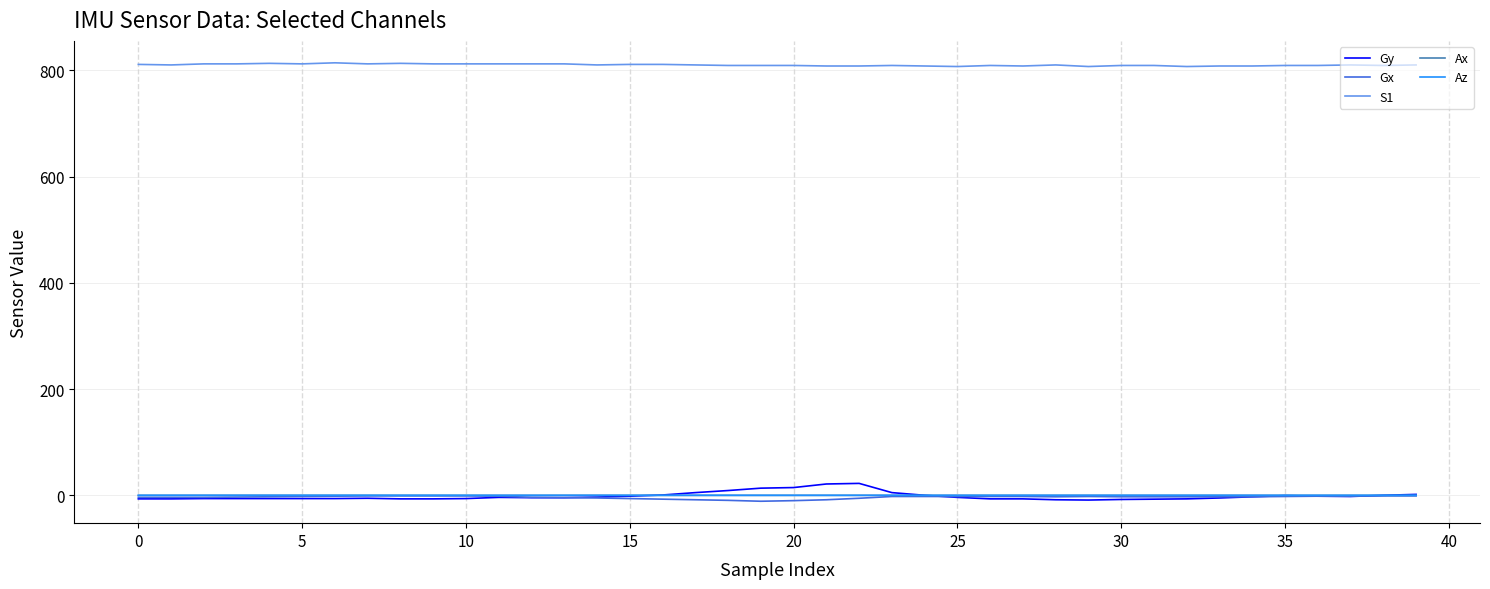

Which series has the largest total across all categories?

S1